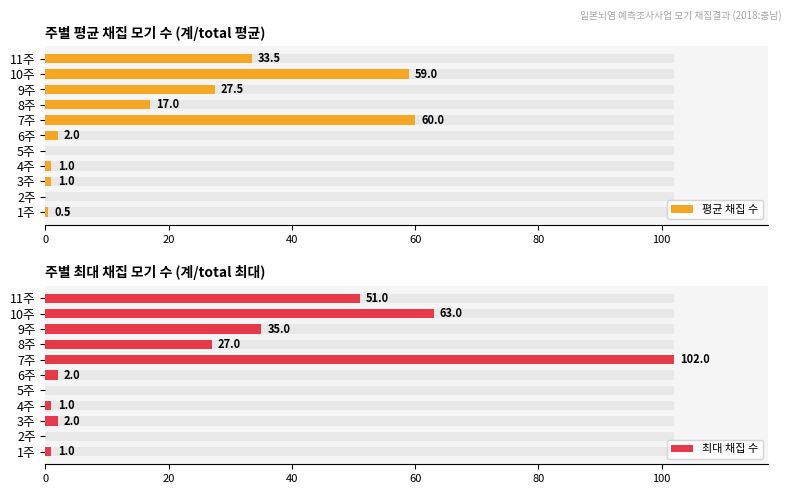

What is the sum of all 최대 채집 수 values?

284.0